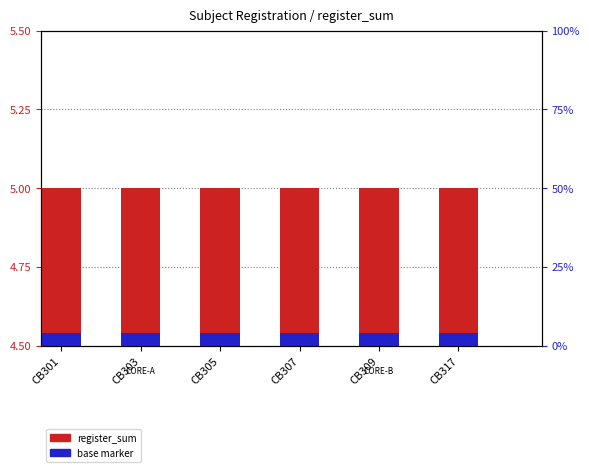

List the series in order of their overall mean, highest first.

register_sum, base marker